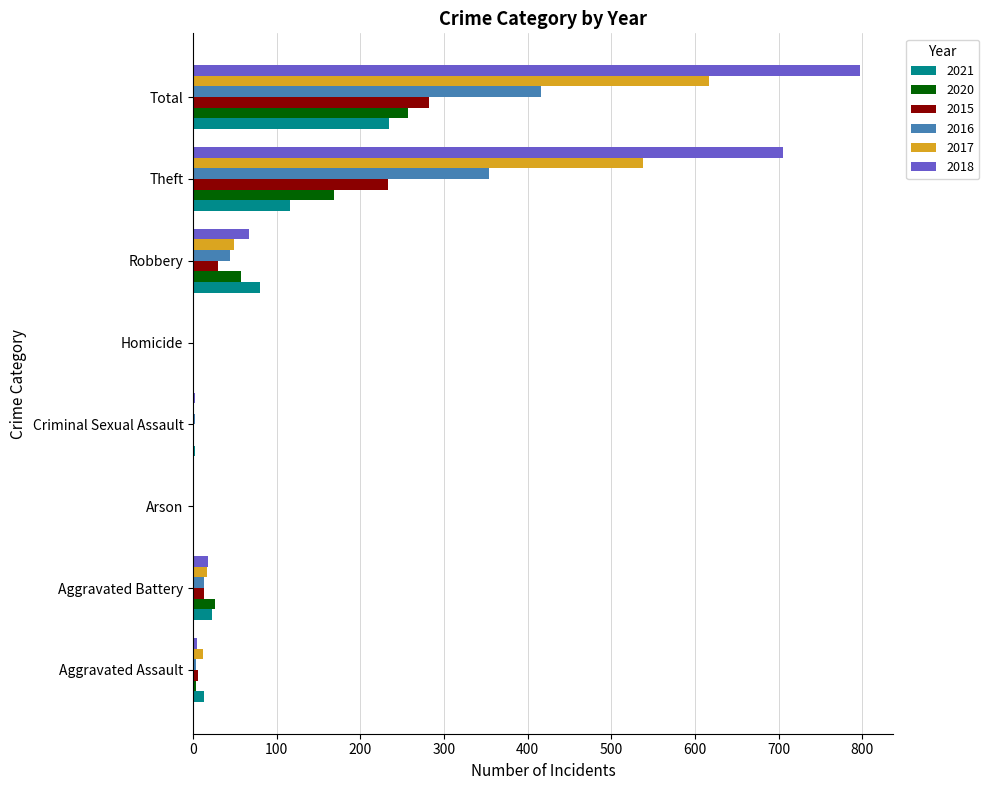

What is the maximum value for 2017?

617